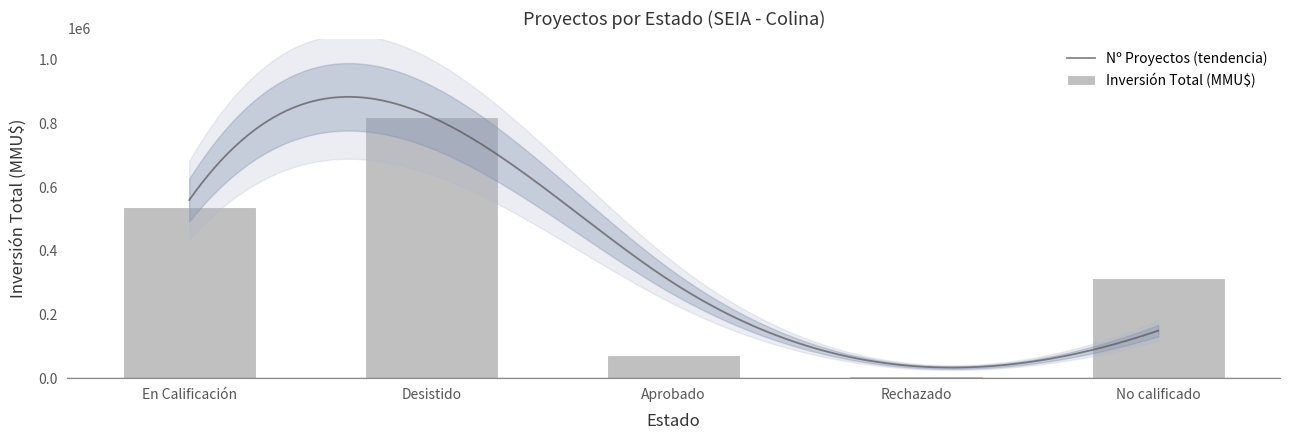

Rank the categories by value from highest to lowest.

Desistido, En Calificación, No calificado, Aprobado, Rechazado